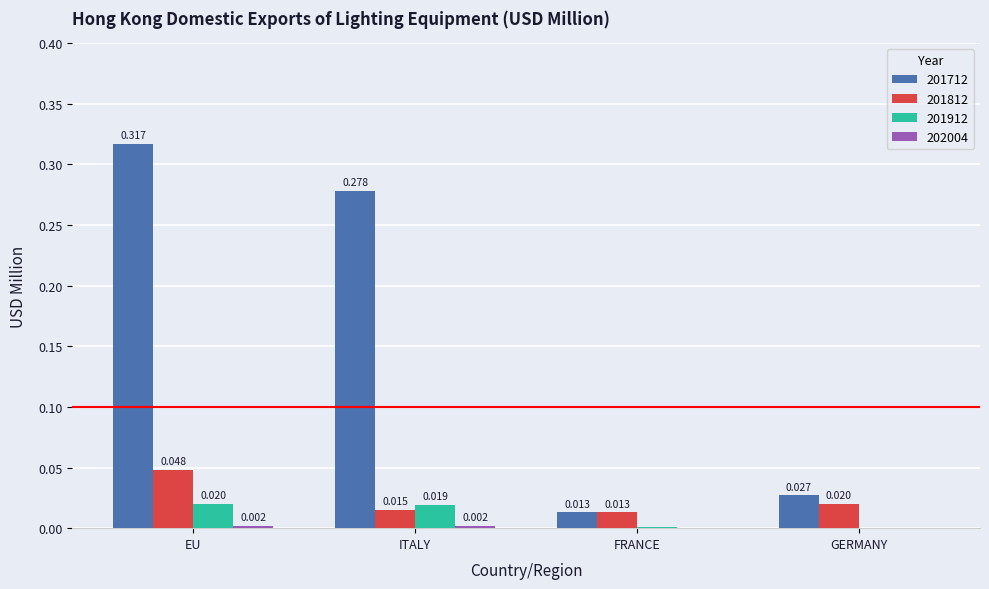

Which label corresponds to the largest value in the chart?

EU